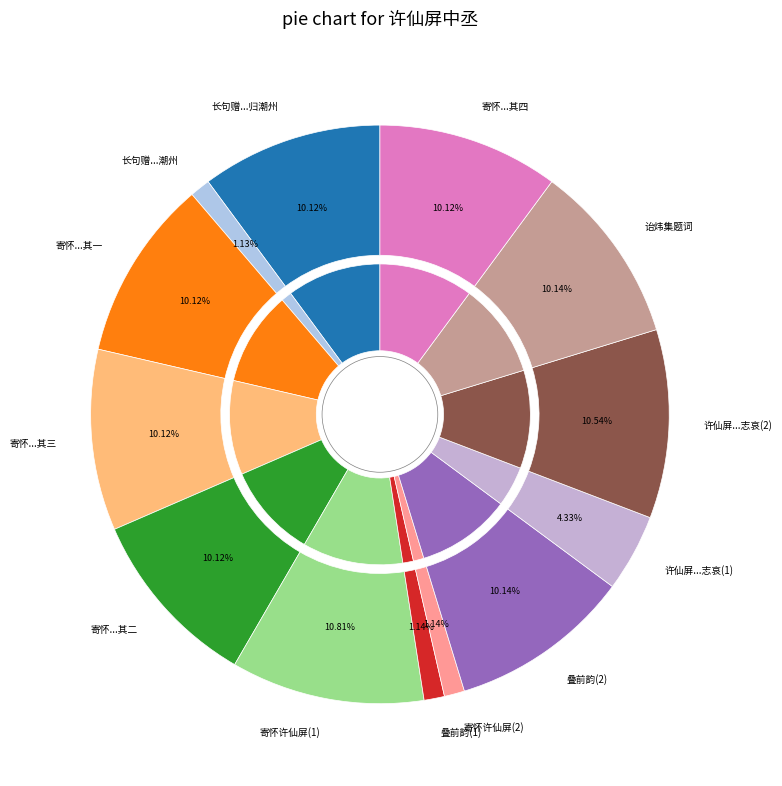

How many slices are in this pie chart?

13